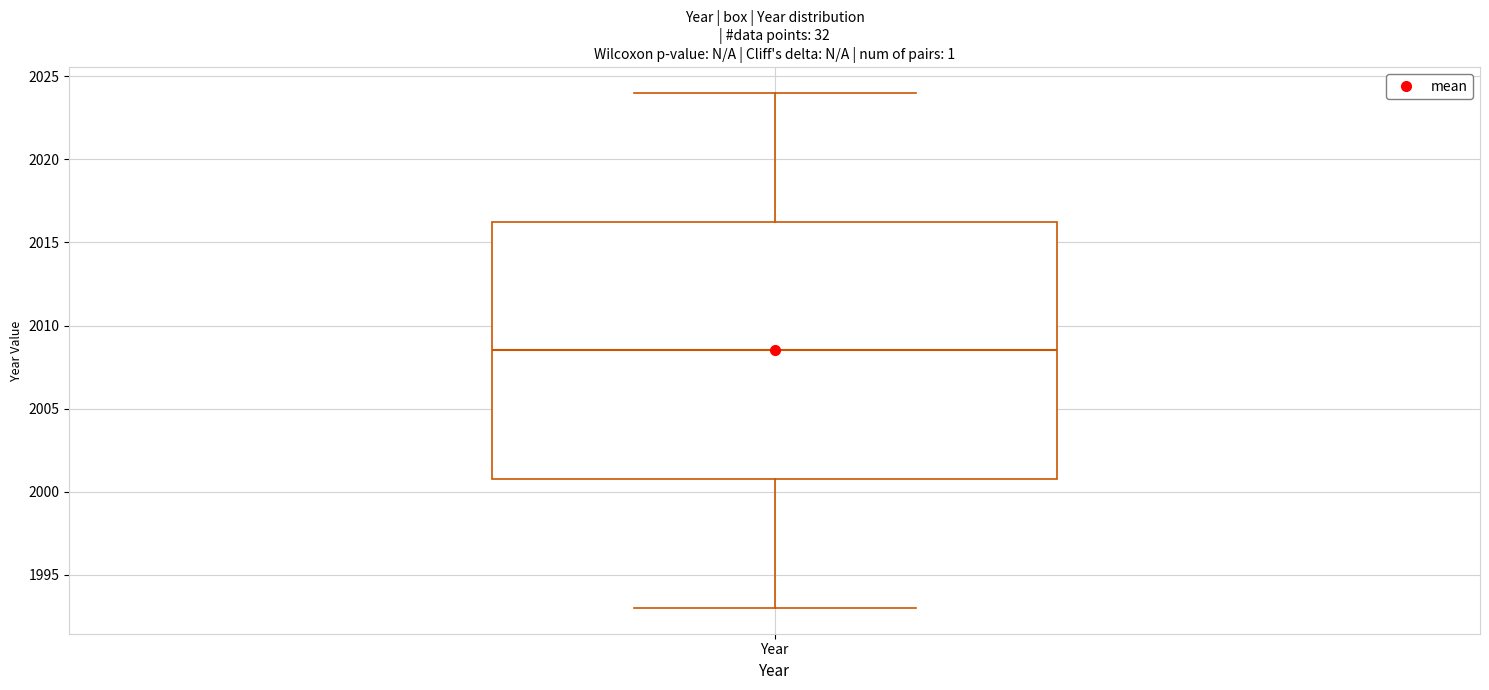

Transcribe this box plot: give where the median line is, the range the box spans, and where the two whiskers end, as read against the y-axis. The values are not printed on the chart, so give them approximately, as read against the axis.

median 2008.5, box 2001.0 to 2016.5, whiskers 1993.0 to 2024.0